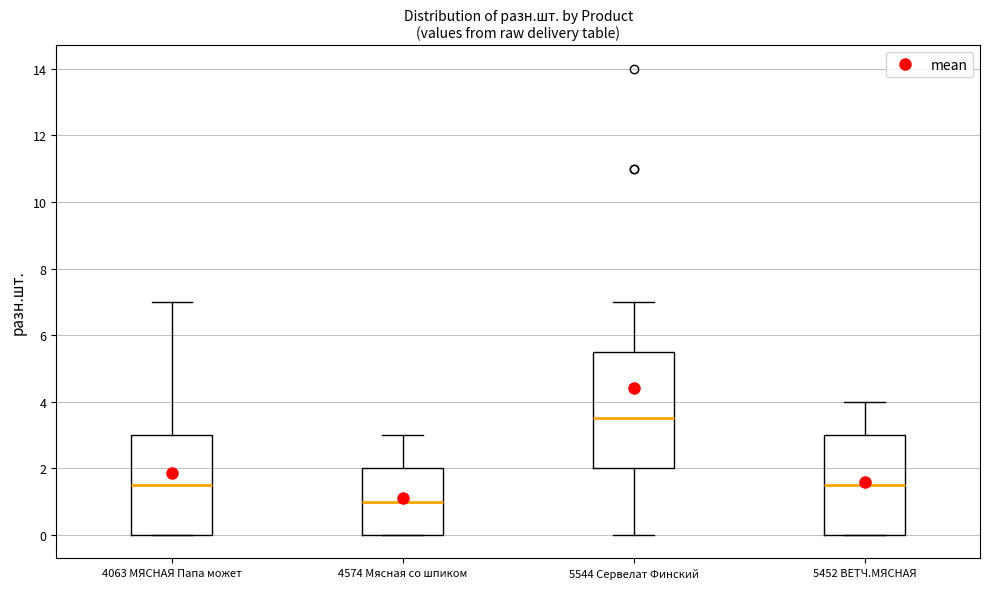

Which box has the lowest median line?

4574 Мясная со шпиком